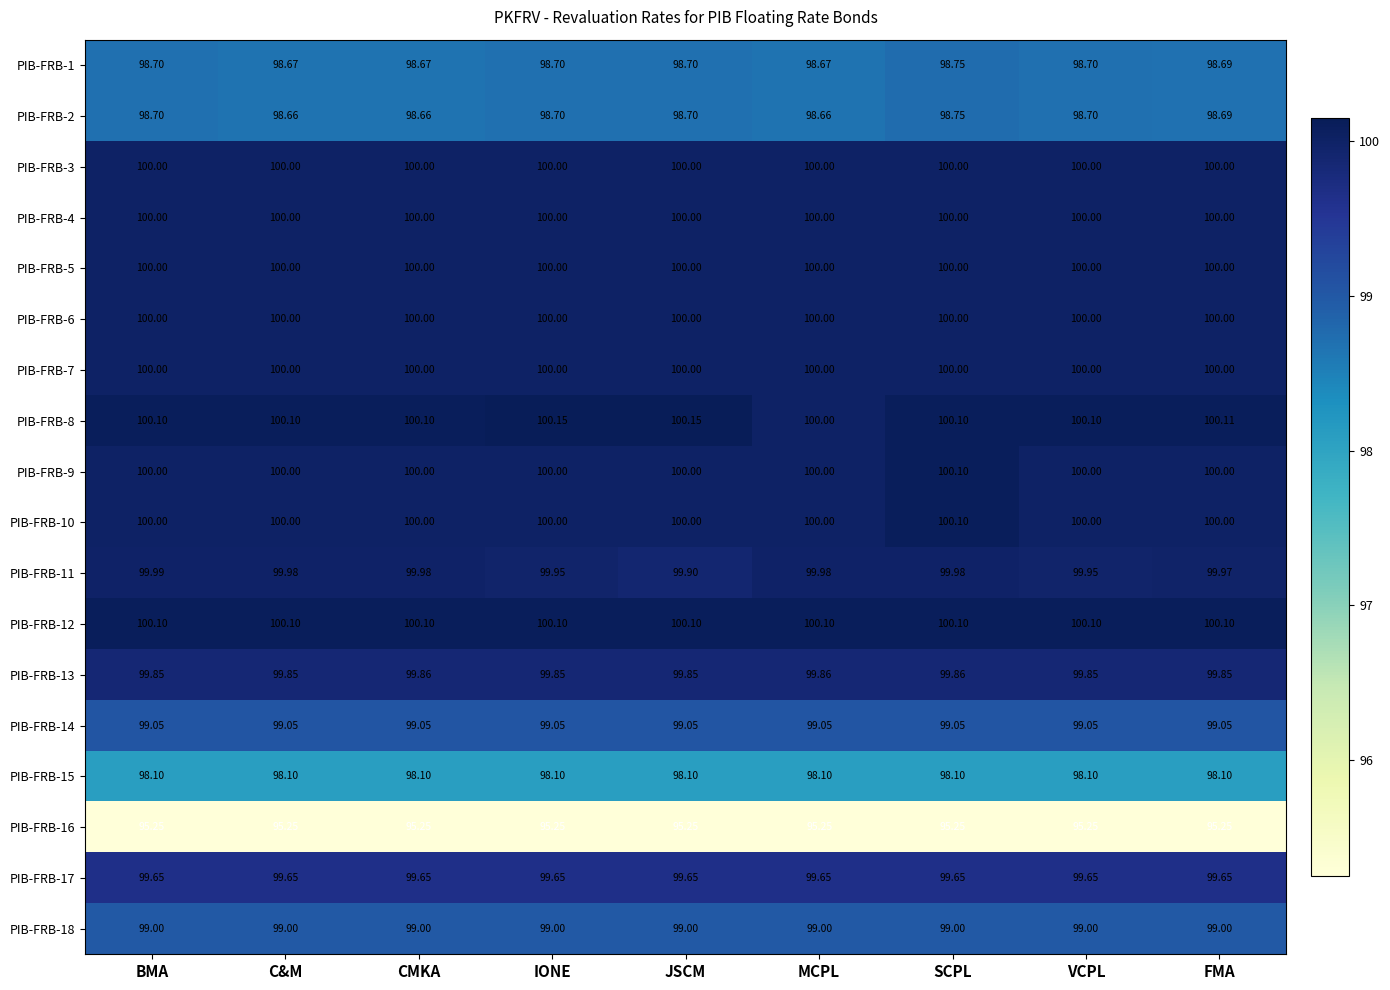

At which label is PIB-FRB-8 closest to 100?

MCPL